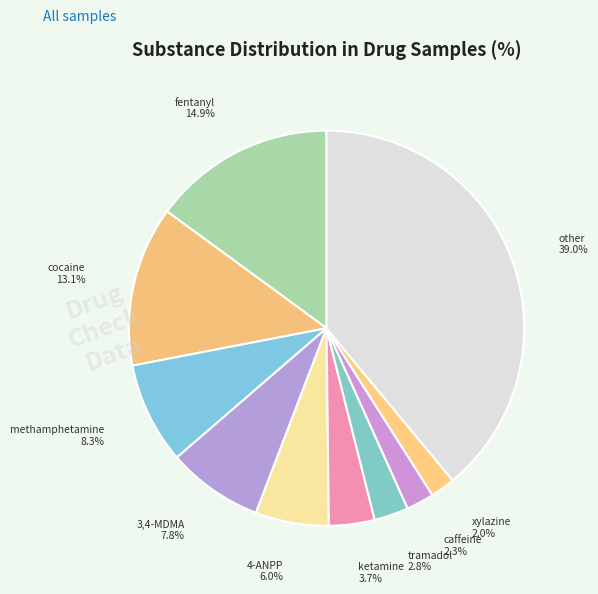

Count the number of slices in the pie.

10